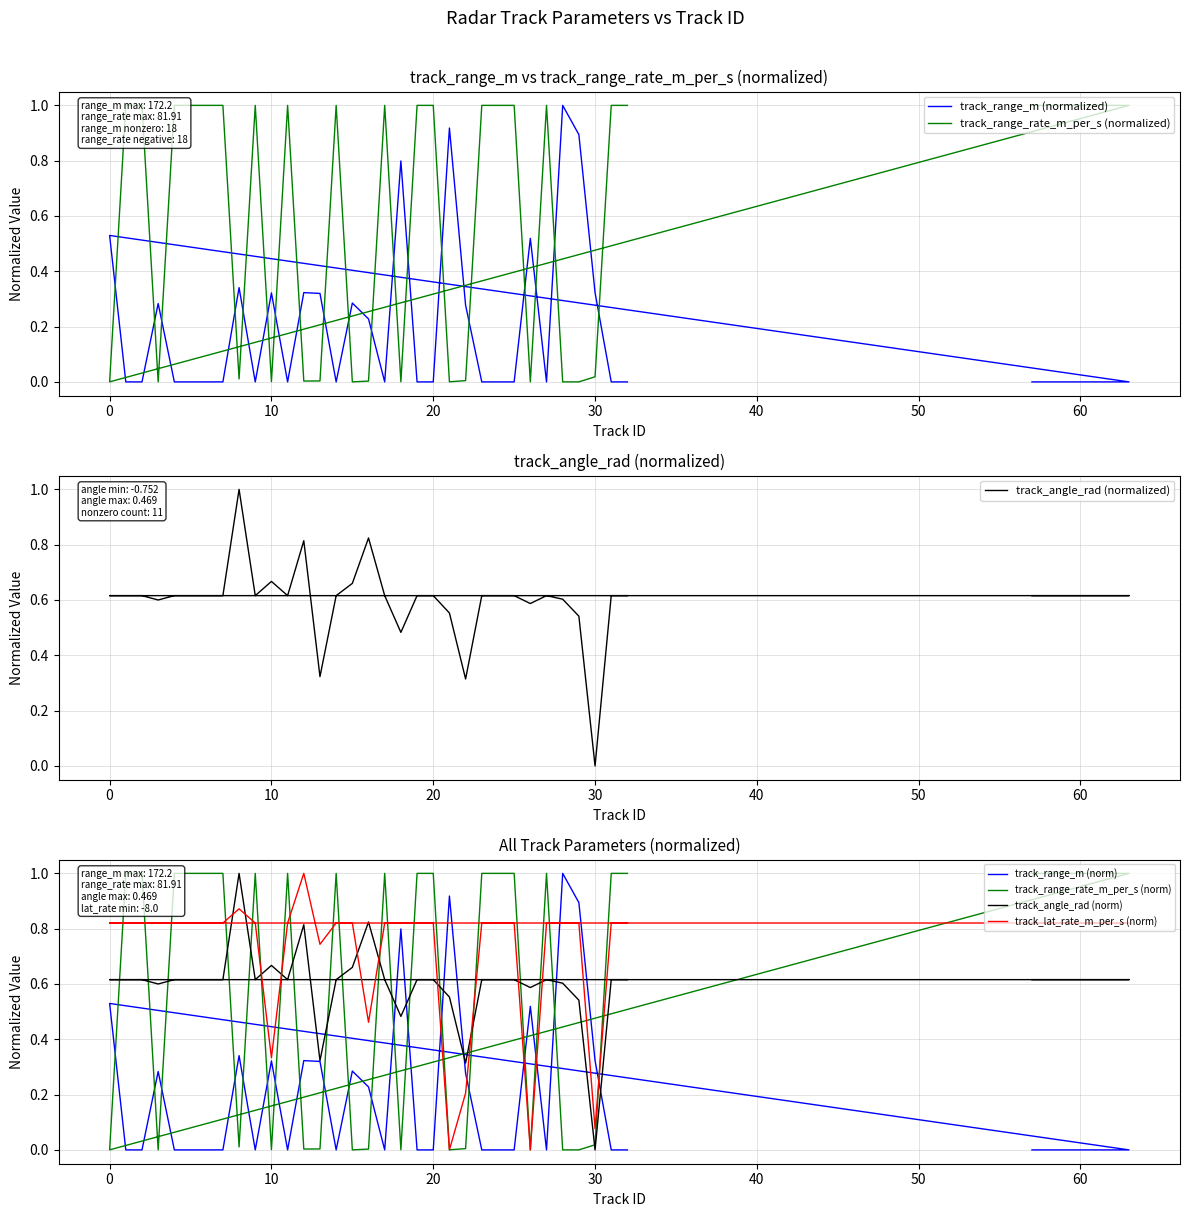

Which series has the widest spread of values?

track_range_m